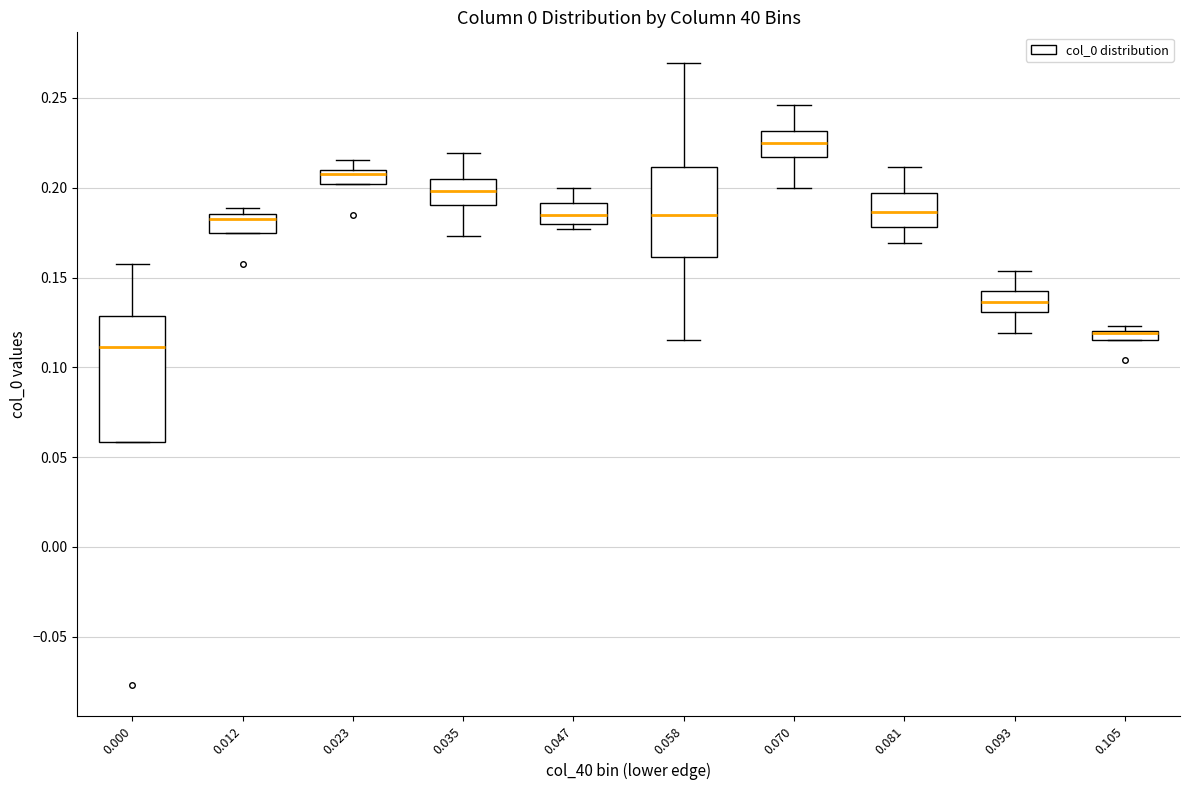

Where is the lower edge of the box at x = 0.105 on the y-axis? The values are not printed on the chart, so give them approximately, as read against the axis.

0.115